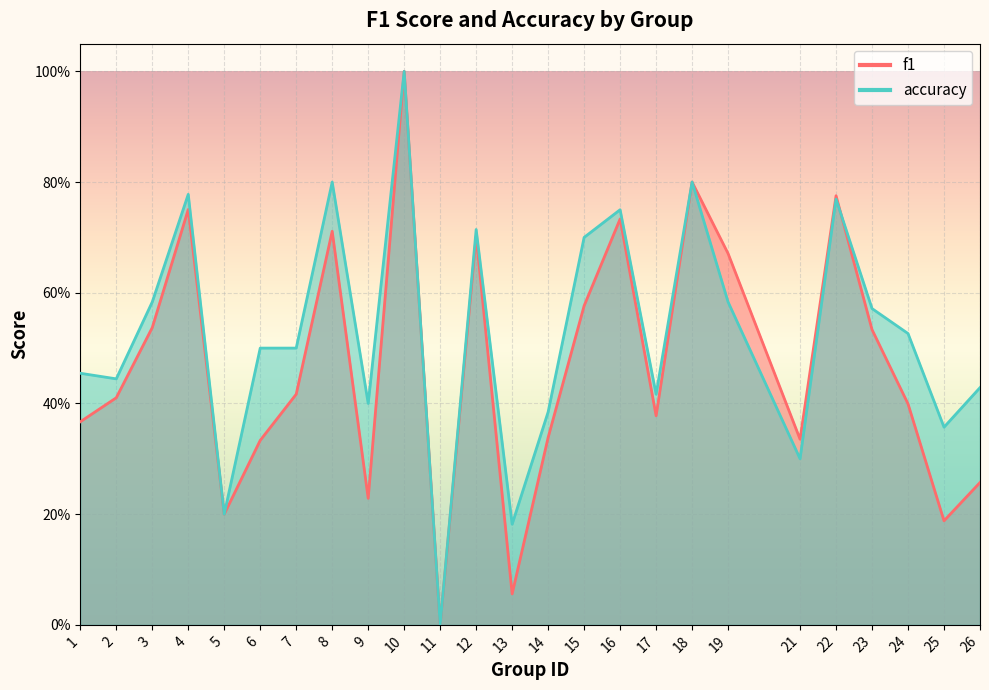

What are all the series names shown in the legend?

f1, accuracy